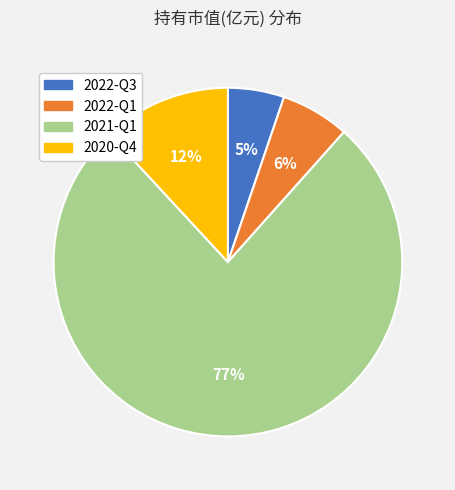

Do 2021-Q1 and 2022-Q3 together represent more than half of the pie?

Yes